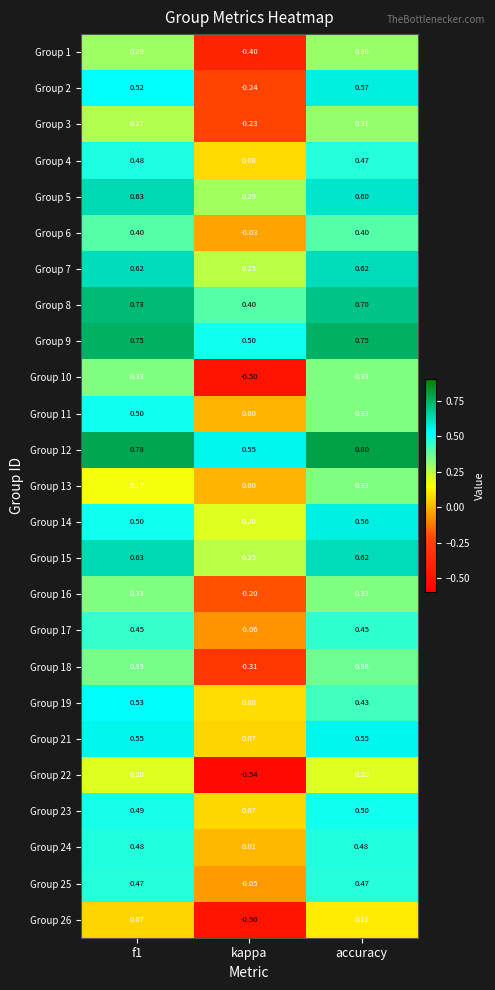

Which label corresponds to the largest value in the chart?

accuracy